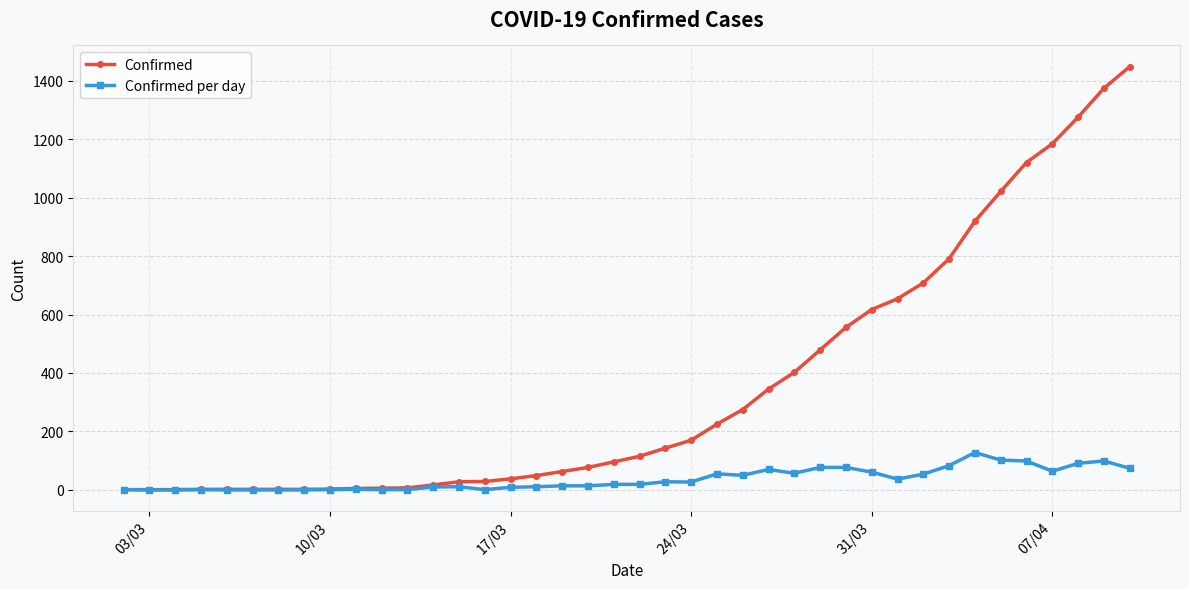

What is the greatest value displayed?

1448